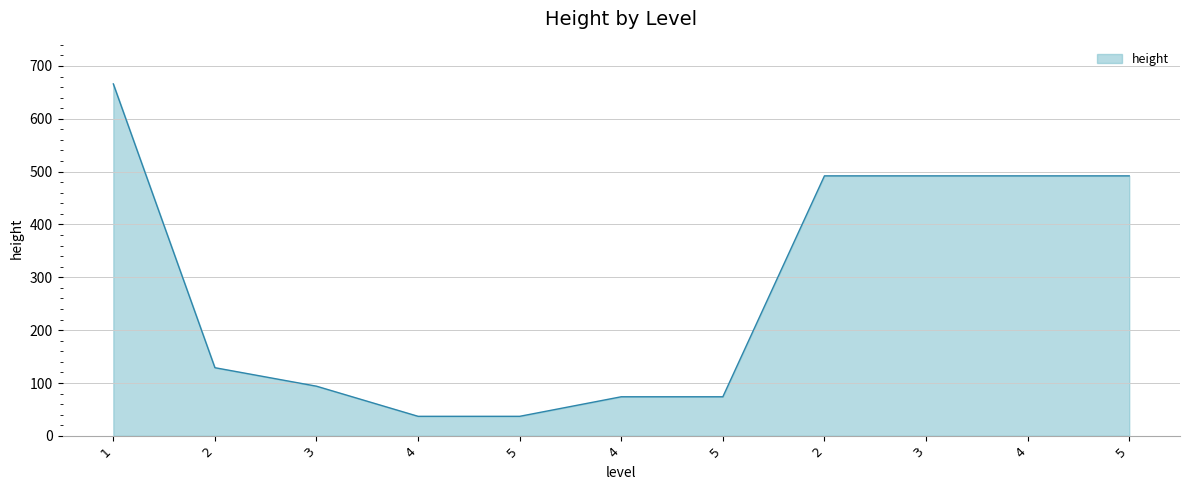

Rank the categories by value from lowest to highest.

4, 5, 4, 5, 3, 2, 2, 3, 4, 5, 1